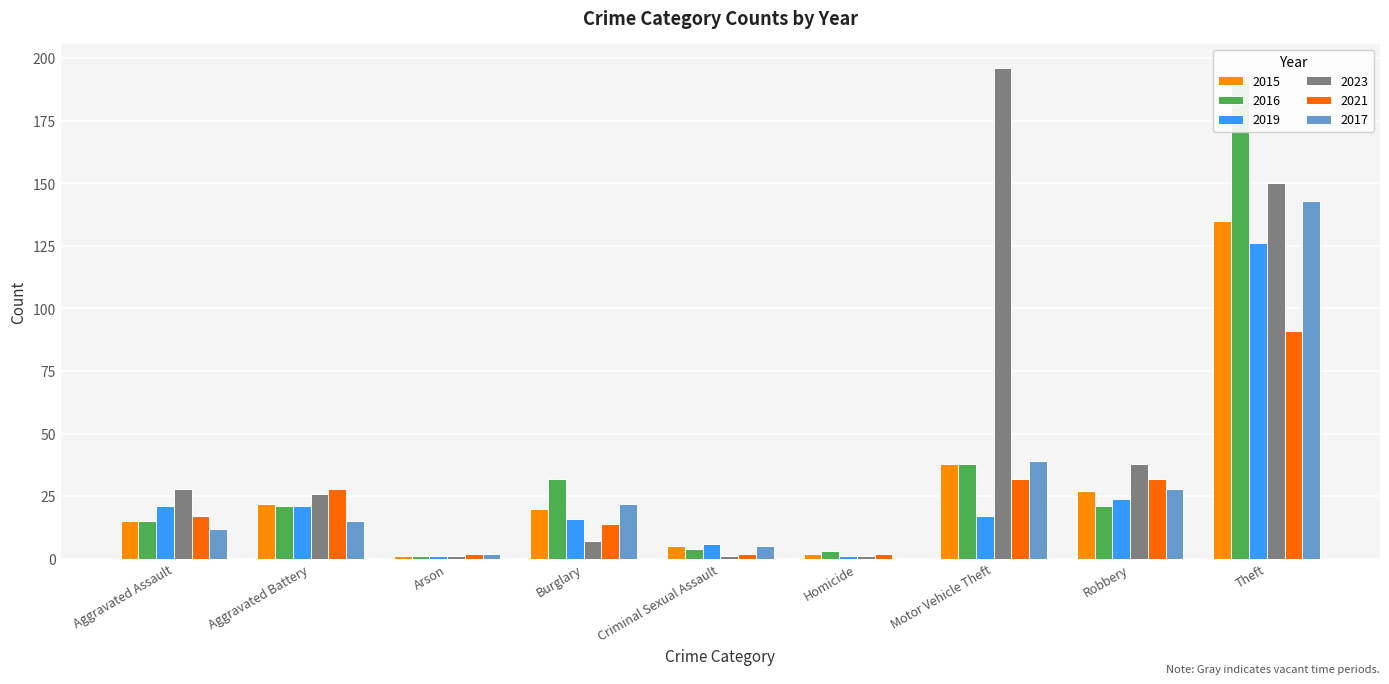

At which category is the sum across all series the highest?

Theft